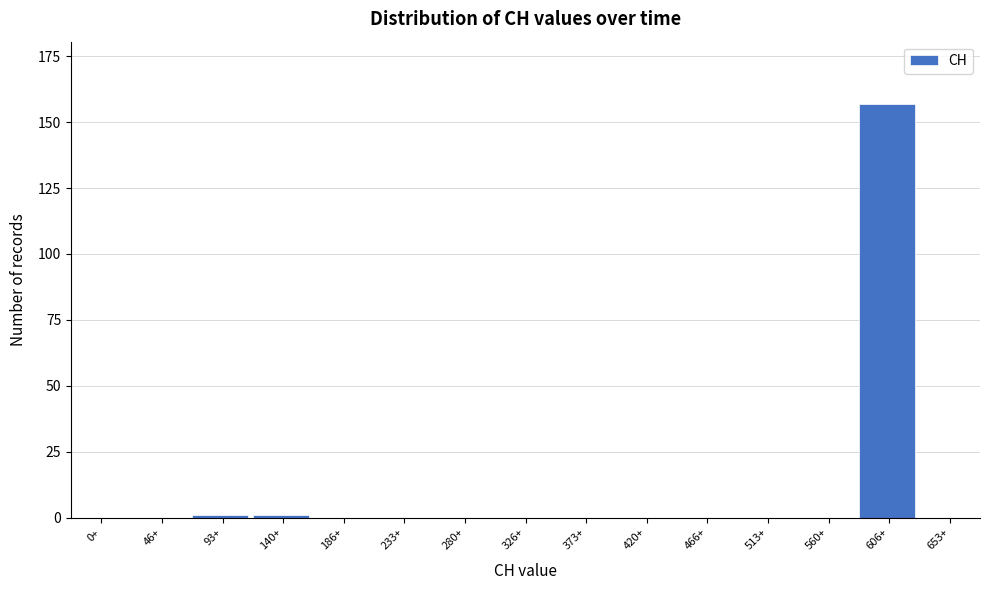

Reading left to right, transcribe all the data shown in this chart.

0+=0	46+=0	93+=1	140+=1	186+=0	233+=0	280+=0	326+=0	373+=0	420+=0	466+=0	513+=0	560+=0	606+=157	653+=0